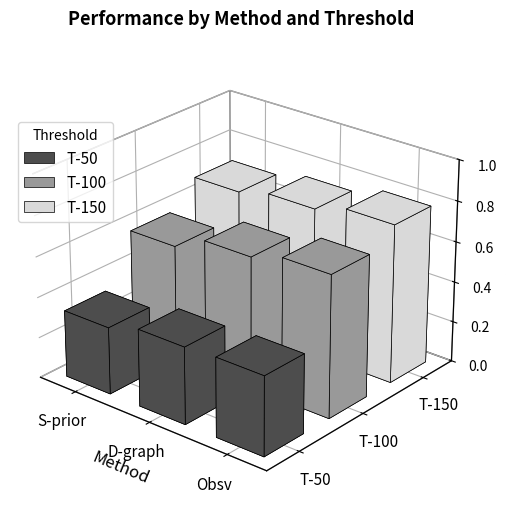

What is the sum of all T-150 values?

2.2